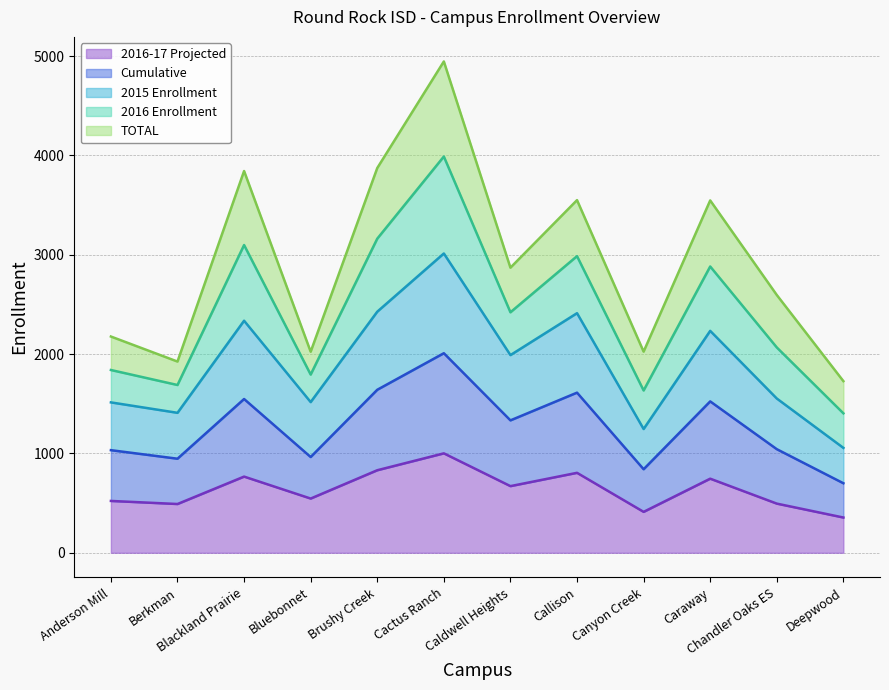

How many lines are shown in the chart?

5